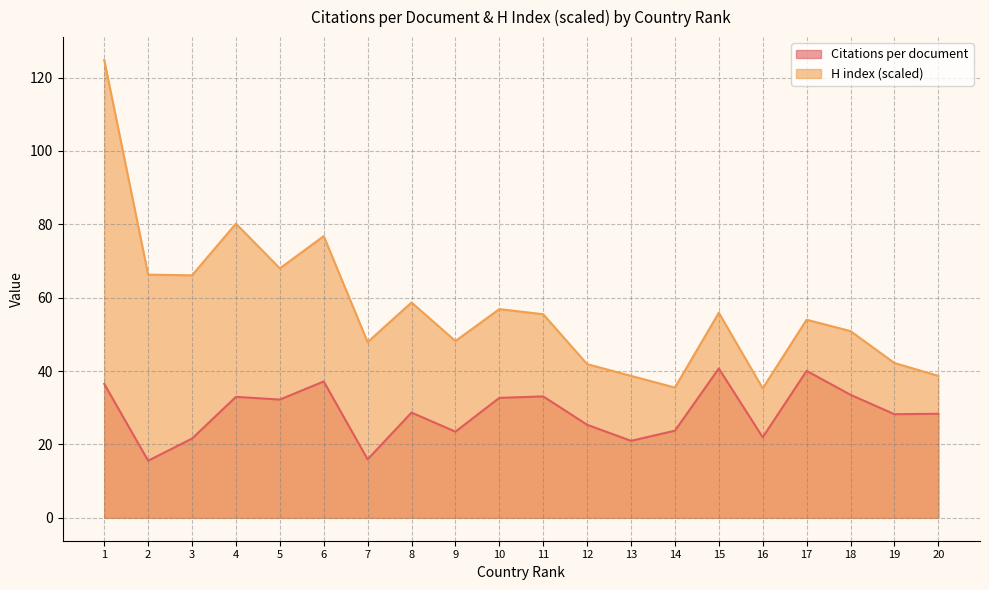

In H index (scaled), how many points are lower than both neighbors (excluding endpoints)?

6